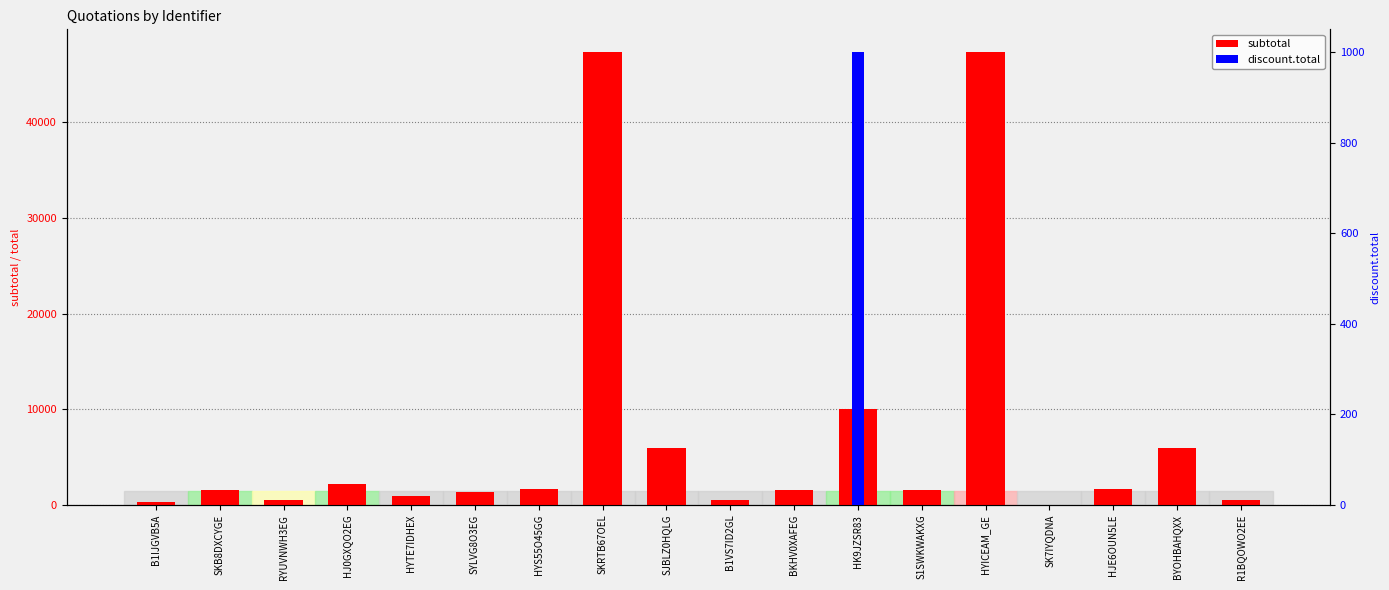

What are all the series names shown in the legend?

subtotal, discount.total